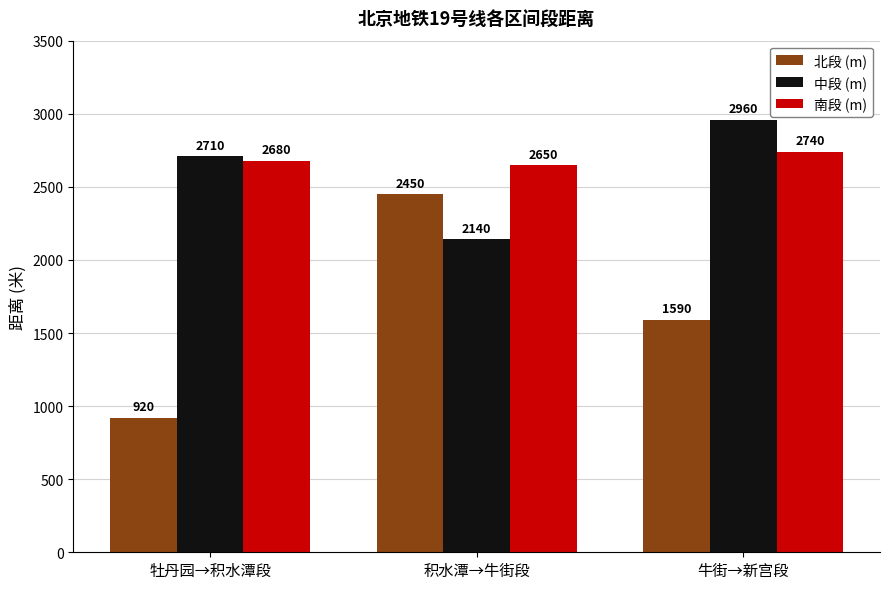

What is the difference between the 中段 (m) values at 牡丹园→积水潭段 and 积水潭→牛街段?

570